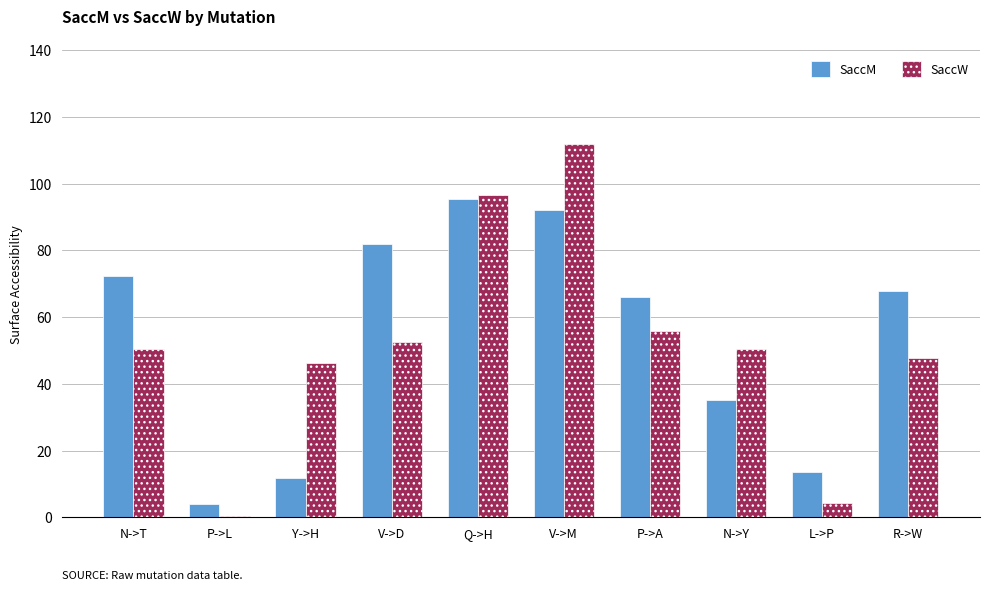

What are all the series names shown in the legend?

SaccM, SaccW